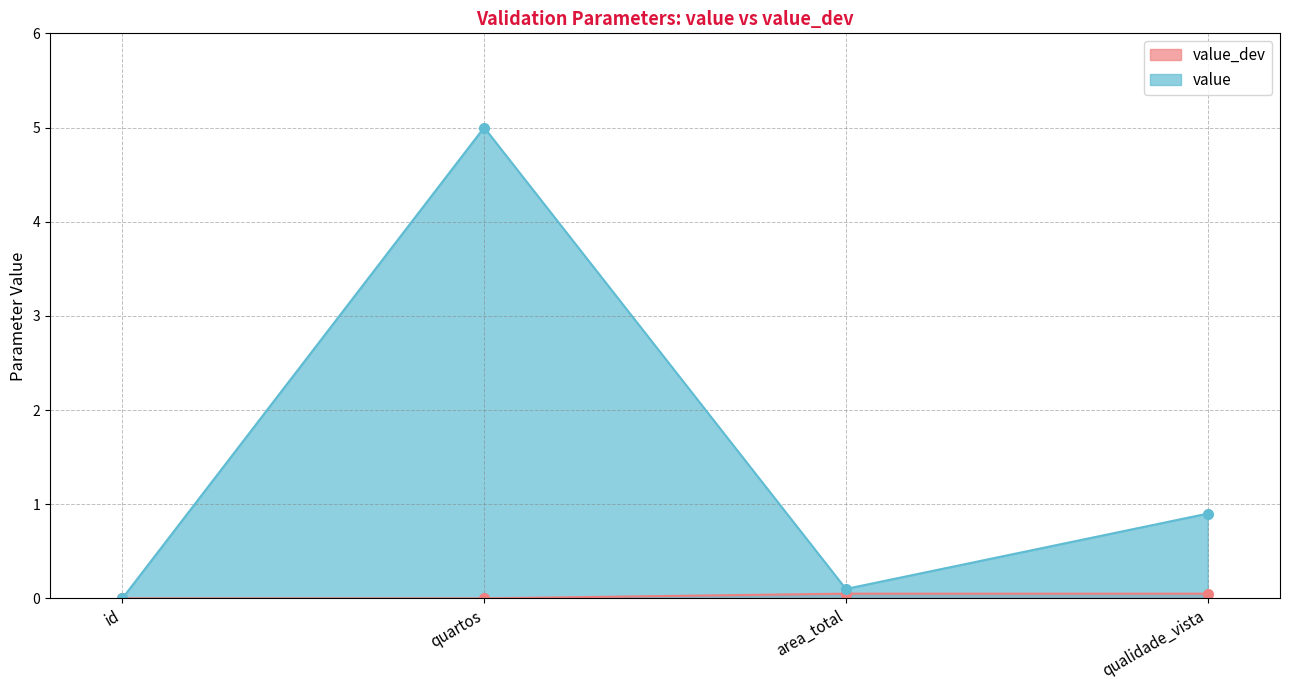

True or false: value_dev and value cross at least once.

False